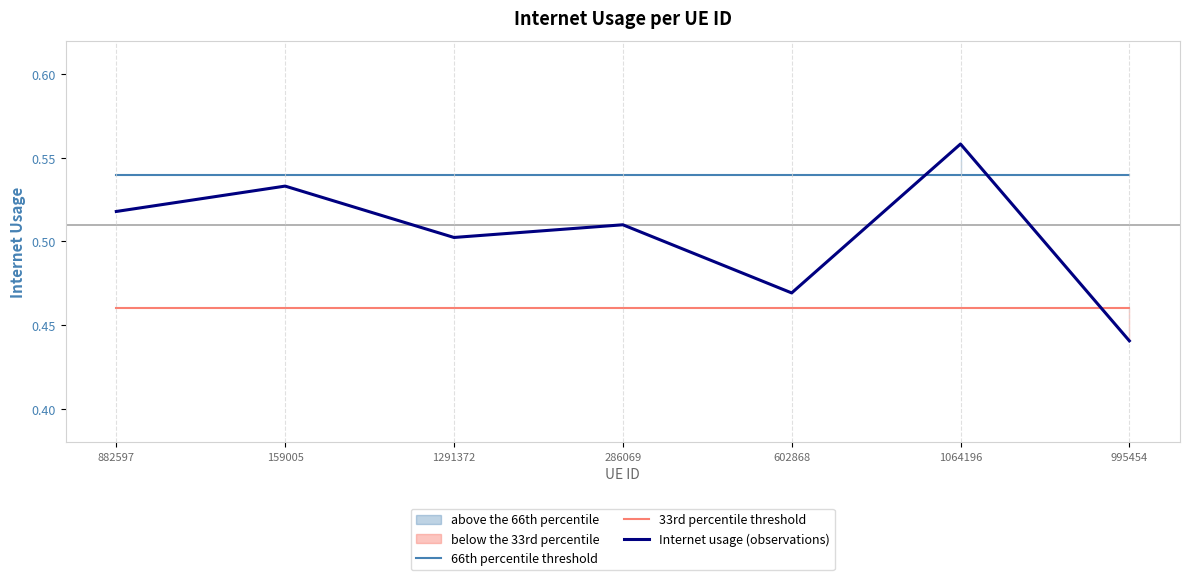

What is the label of the 4th point from the right?

286069